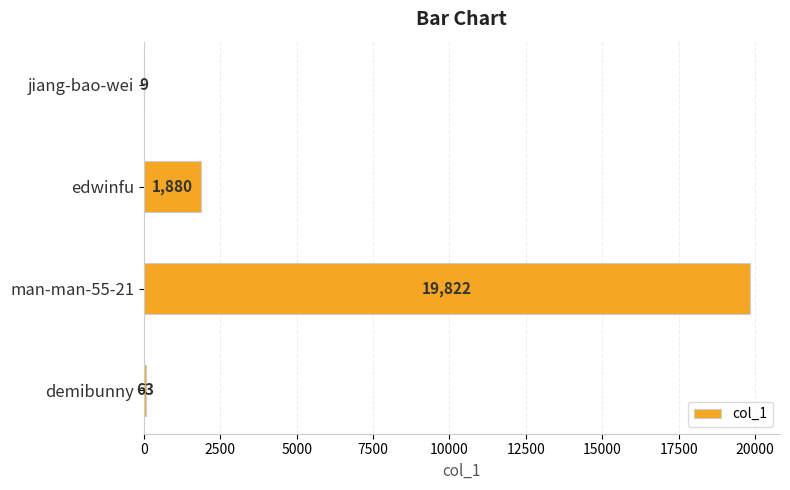

Reading top to bottom, list all the values displayed in this chart.

jiang-bao-wei=9	edwinfu=1880	man-man-55-21=19822	demibunny=63